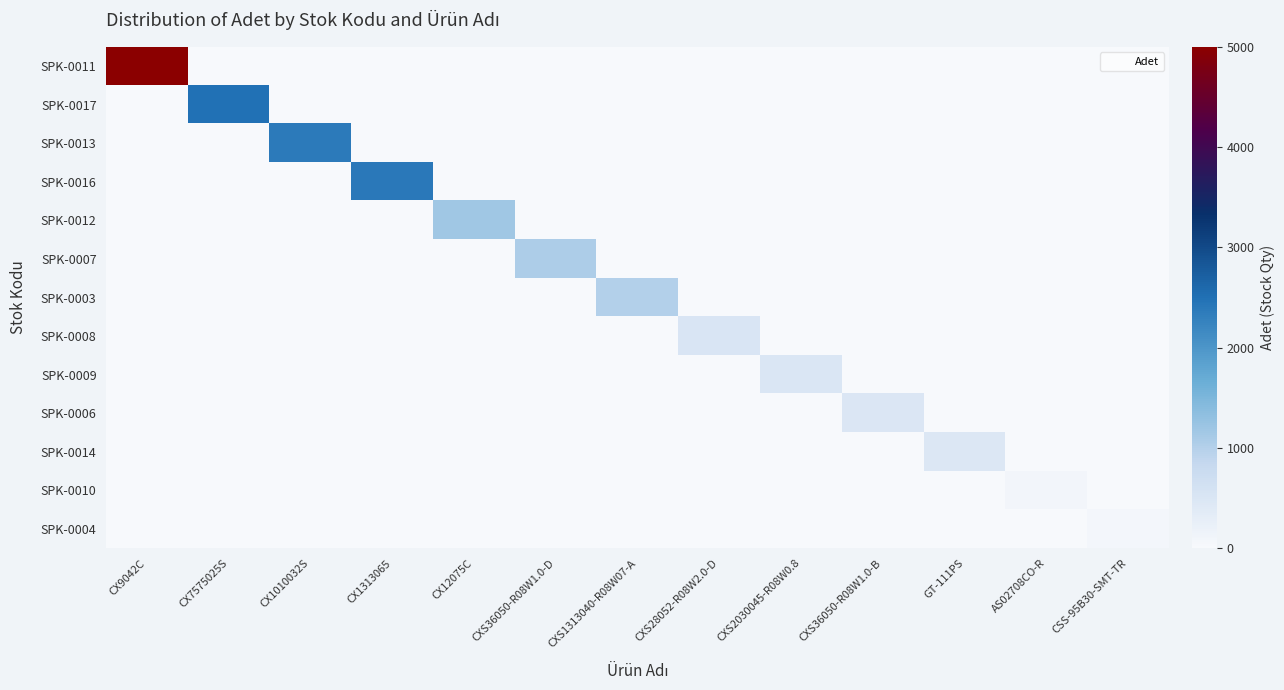

Reading left to right, list all the values displayed in this chart.

SPK-0011: CX9042C=5000	CX7575025S=0	CX1010032S=0	CX1313065=0	CX12075C=0	CXS36050-R08W1.0-D=0	CXS1313040-R08W07-A=0	CXS28052-R08W2.0-D=0	CXS2030045-R08W0.8=0	CXS36050-R08W1.0-B=0	GT-111PS=0	AS02708CO-R=0	CSS-95B30-SMT-TR=0
SPK-0017: CX9042C=0	CX7575025S=2490	CX1010032S=0	CX1313065=0	CX12075C=0	CXS36050-R08W1.0-D=0	CXS1313040-R08W07-A=0	CXS28052-R08W2.0-D=0	CXS2030045-R08W0.8=0	CXS36050-R08W1.0-B=0	GT-111PS=0	AS02708CO-R=0	CSS-95B30-SMT-TR=0
SPK-0013: CX9042C=0	CX7575025S=0	CX1010032S=2375	CX1313065=0	CX12075C=0	CXS36050-R08W1.0-D=0	CXS1313040-R08W07-A=0	CXS28052-R08W2.0-D=0	CXS2030045-R08W0.8=0	CXS36050-R08W1.0-B=0	GT-111PS=0	AS02708CO-R=0	CSS-95B30-SMT-TR=0
SPK-0016: CX9042C=0	CX7575025S=0	CX1010032S=0	CX1313065=2383	CX12075C=0	CXS36050-R08W1.0-D=0	CXS1313040-R08W07-A=0	CXS28052-R08W2.0-D=0	CXS2030045-R08W0.8=0	CXS36050-R08W1.0-B=0	GT-111PS=0	AS02708CO-R=0	CSS-95B30-SMT-TR=0
SPK-0012: CX9042C=0	CX7575025S=0	CX1010032S=0	CX1313065=0	CX12075C=1173	CXS36050-R08W1.0-D=0	CXS1313040-R08W07-A=0	CXS28052-R08W2.0-D=0	CXS2030045-R08W0.8=0	CXS36050-R08W1.0-B=0	GT-111PS=0	AS02708CO-R=0	CSS-95B30-SMT-TR=0
SPK-0007: CX9042C=0	CX7575025S=0	CX1010032S=0	CX1313065=0	CX12075C=0	CXS36050-R08W1.0-D=1068	CXS1313040-R08W07-A=0	CXS28052-R08W2.0-D=0	CXS2030045-R08W0.8=0	CXS36050-R08W1.0-B=0	GT-111PS=0	AS02708CO-R=0	CSS-95B30-SMT-TR=0
SPK-0003: CX9042C=0	CX7575025S=0	CX1010032S=0	CX1313065=0	CX12075C=0	CXS36050-R08W1.0-D=0	CXS1313040-R08W07-A=1000	CXS28052-R08W2.0-D=0	CXS2030045-R08W0.8=0	CXS36050-R08W1.0-B=0	GT-111PS=0	AS02708CO-R=0	CSS-95B30-SMT-TR=0
SPK-0008: CX9042C=0	CX7575025S=0	CX1010032S=0	CX1313065=0	CX12075C=0	CXS36050-R08W1.0-D=0	CXS1313040-R08W07-A=0	CXS28052-R08W2.0-D=510	CXS2030045-R08W0.8=0	CXS36050-R08W1.0-B=0	GT-111PS=0	AS02708CO-R=0	CSS-95B30-SMT-TR=0
SPK-0009: CX9042C=0	CX7575025S=0	CX1010032S=0	CX1313065=0	CX12075C=0	CXS36050-R08W1.0-D=0	CXS1313040-R08W07-A=0	CXS28052-R08W2.0-D=0	CXS2030045-R08W0.8=495	CXS36050-R08W1.0-B=0	GT-111PS=0	AS02708CO-R=0	CSS-95B30-SMT-TR=0
SPK-0006: CX9042C=0	CX7575025S=0	CX1010032S=0	CX1313065=0	CX12075C=0	CXS36050-R08W1.0-D=0	CXS1313040-R08W07-A=0	CXS28052-R08W2.0-D=0	CXS2030045-R08W0.8=0	CXS36050-R08W1.0-B=487	GT-111PS=0	AS02708CO-R=0	CSS-95B30-SMT-TR=0
SPK-0014: CX9042C=0	CX7575025S=0	CX1010032S=0	CX1313065=0	CX12075C=0	CXS36050-R08W1.0-D=0	CXS1313040-R08W07-A=0	CXS28052-R08W2.0-D=0	CXS2030045-R08W0.8=0	CXS36050-R08W1.0-B=0	GT-111PS=455	AS02708CO-R=0	CSS-95B30-SMT-TR=0
SPK-0010: CX9042C=0	CX7575025S=0	CX1010032S=0	CX1313065=0	CX12075C=0	CXS36050-R08W1.0-D=0	CXS1313040-R08W07-A=0	CXS28052-R08W2.0-D=0	CXS2030045-R08W0.8=0	CXS36050-R08W1.0-B=0	GT-111PS=0	AS02708CO-R=97	CSS-95B30-SMT-TR=0
SPK-0004: CX9042C=0	CX7575025S=0	CX1010032S=0	CX1313065=0	CX12075C=0	CXS36050-R08W1.0-D=0	CXS1313040-R08W07-A=0	CXS28052-R08W2.0-D=0	CXS2030045-R08W0.8=0	CXS36050-R08W1.0-B=0	GT-111PS=0	AS02708CO-R=0	CSS-95B30-SMT-TR=62